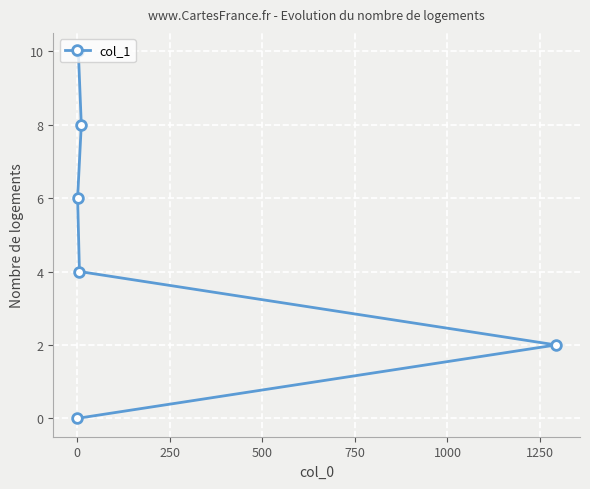

What is the average value?

5